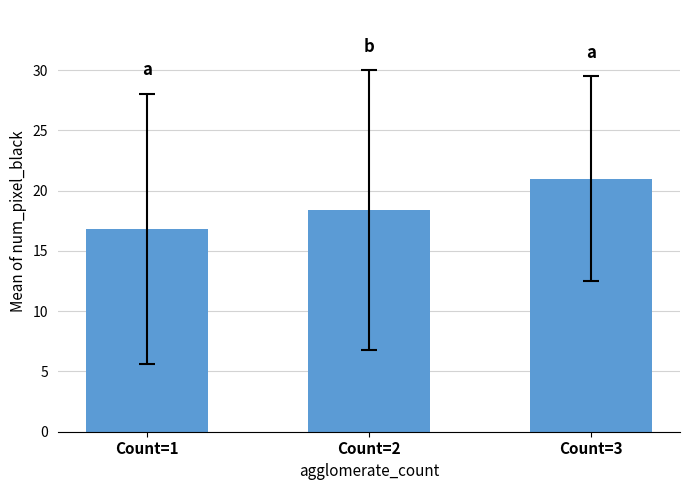

List the labels in order of value, largest first.

Count=3, Count=2, Count=1